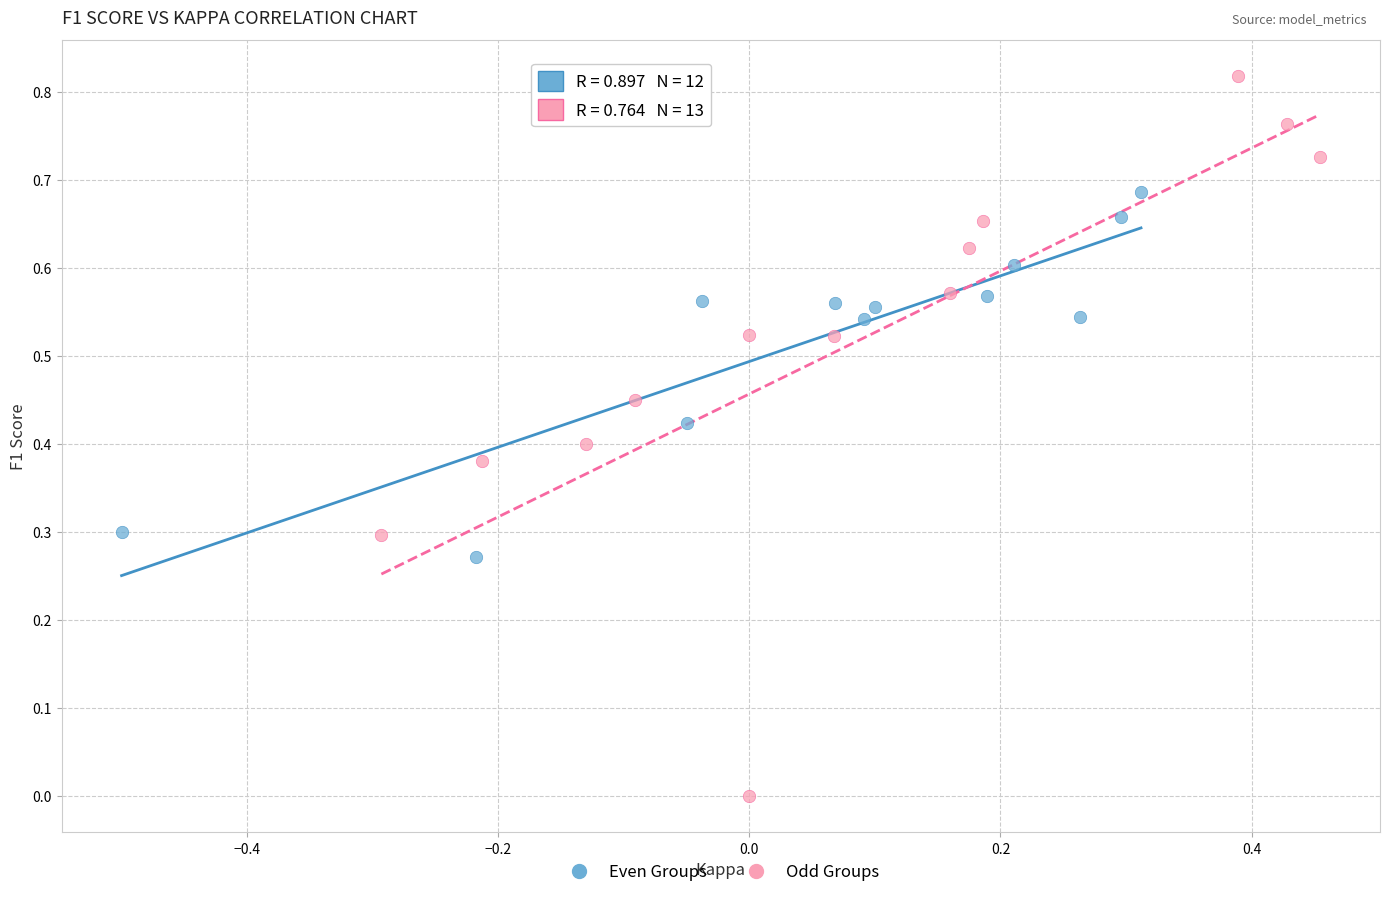

Which series contains the highest Y value?

Odd Groups